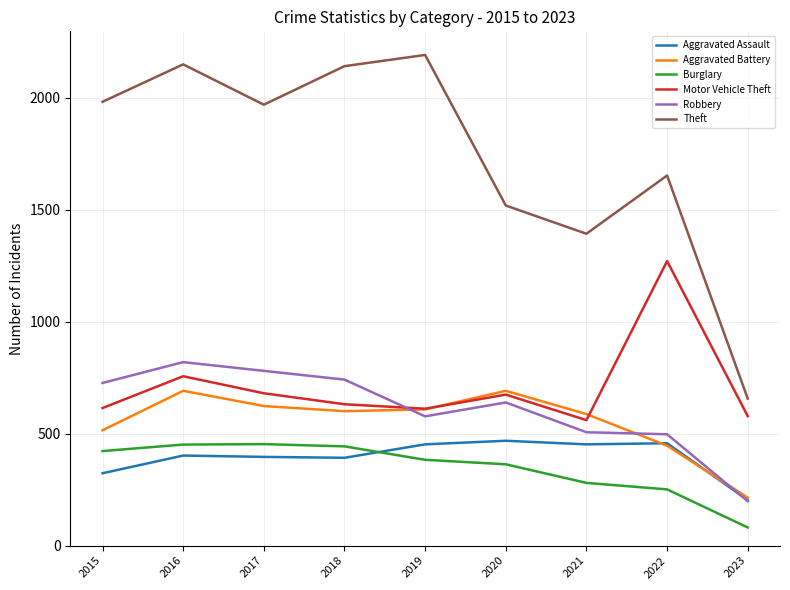

True or false: Burglary and Theft intersect in this chart.

False